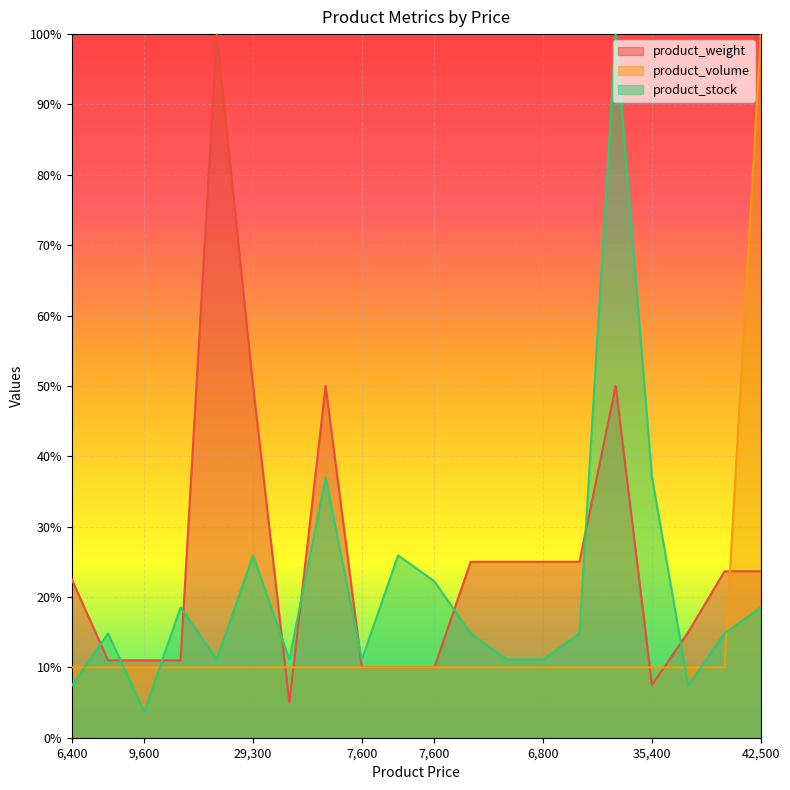

How many categories are shown in the chart?

20